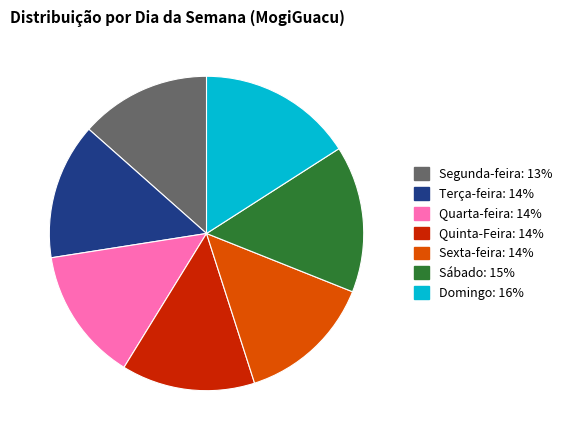

Count the number of slices in the pie.

7